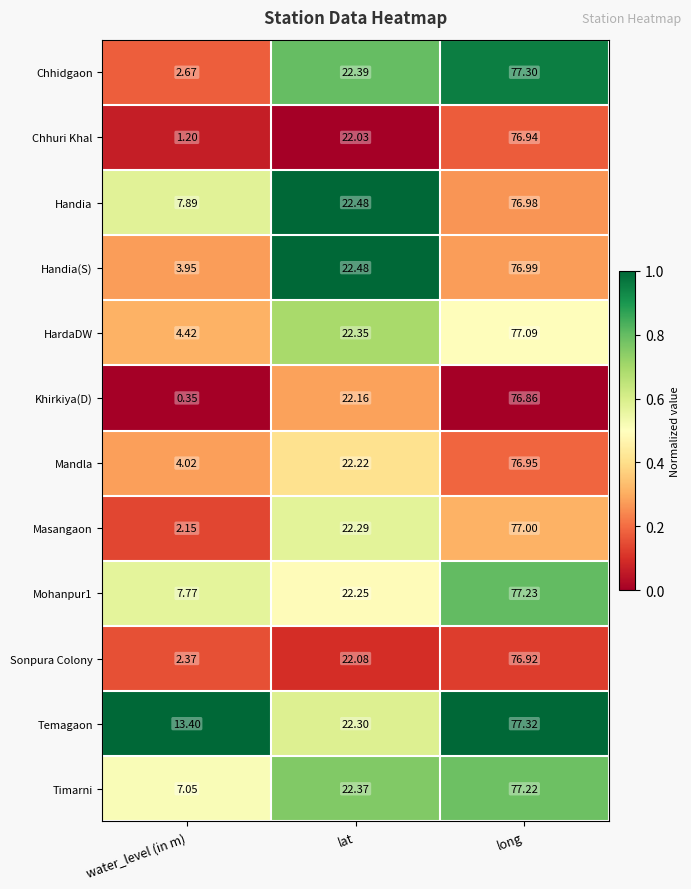

Which series changed the most between lat and long?

Temagaon